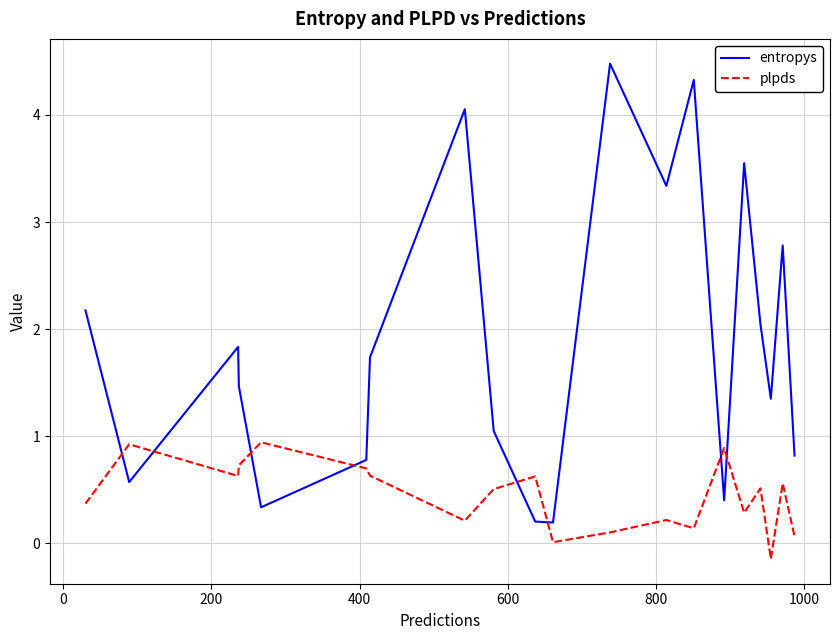

Which series ends up on top after the final intersection of entropys and plpds?

entropys